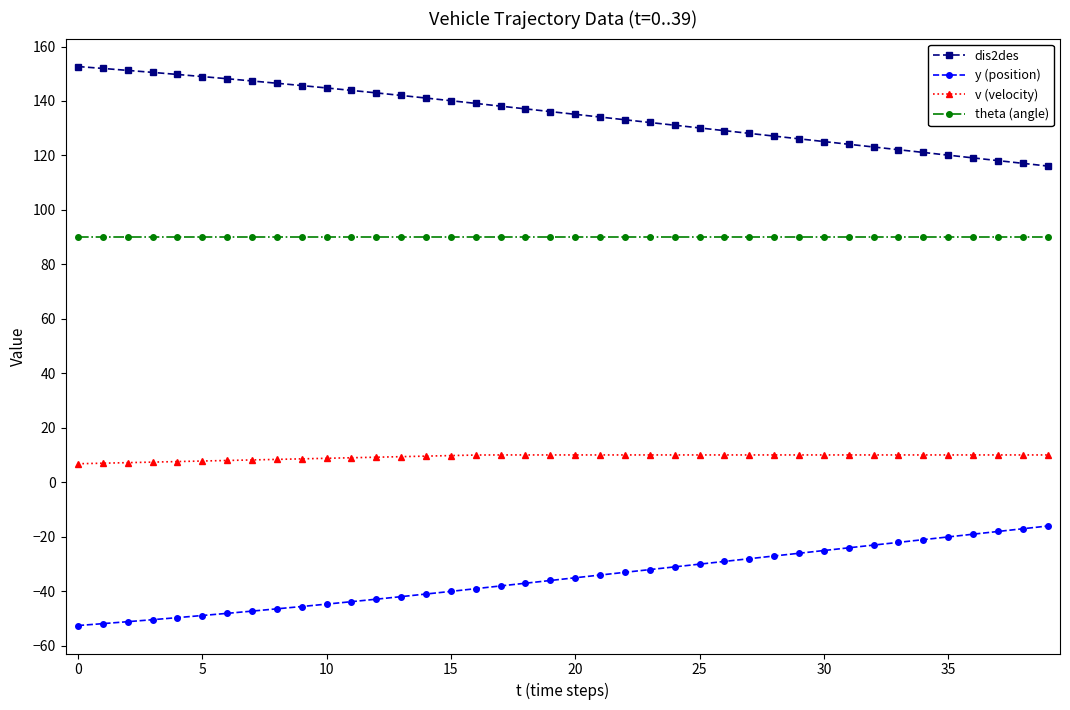

List the series in order of their peak value, lowest first.

y (position), v (velocity), theta (angle), dis2des